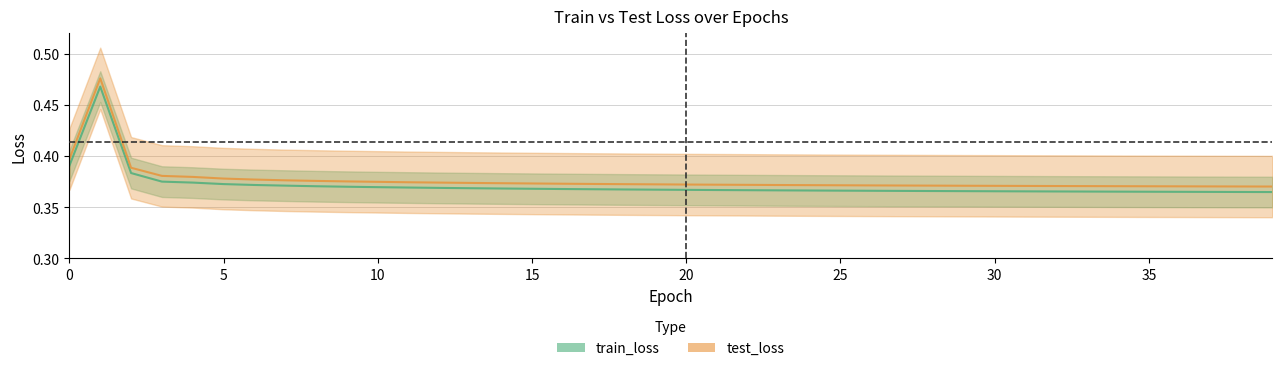

List the series in order of their overall mean, lowest first.

train_loss, test_loss